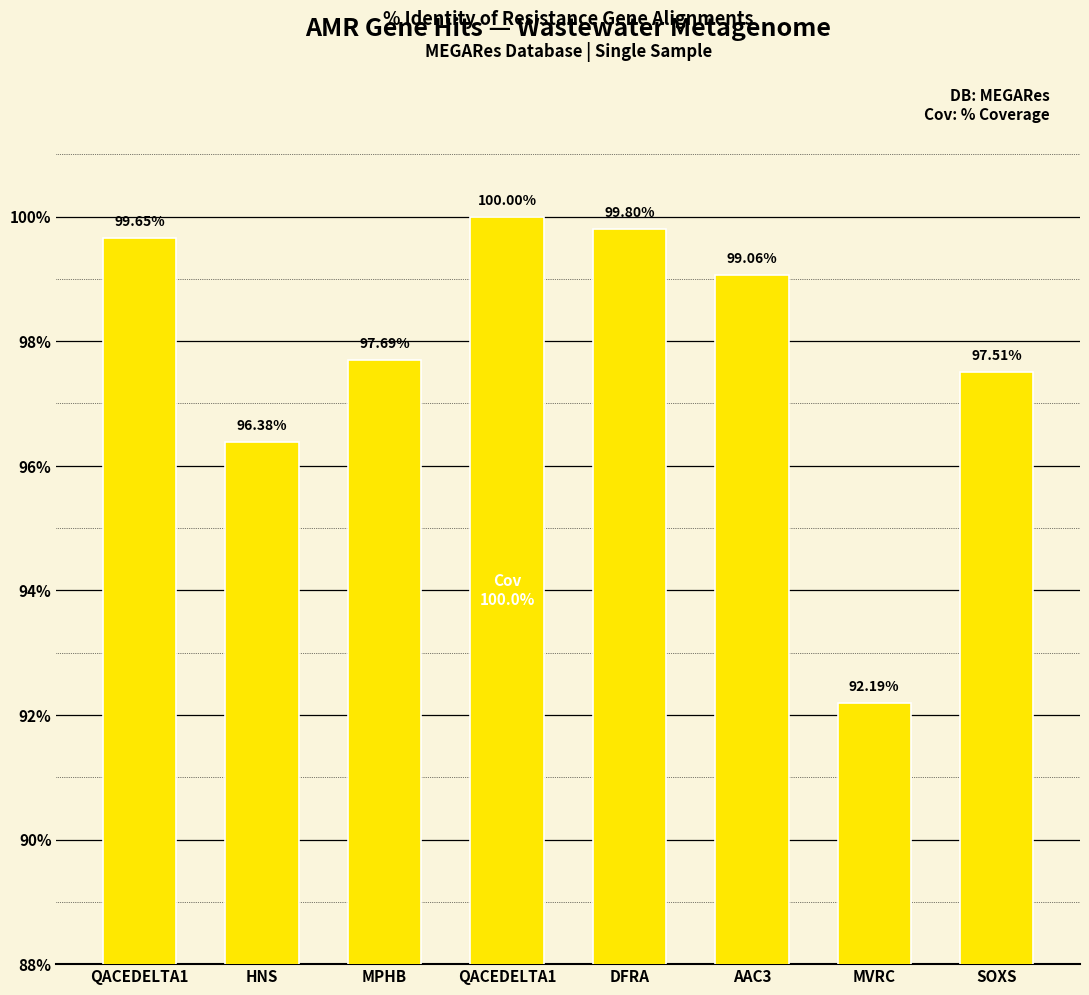

At which category does the chart reach its peak across all series?

QACEDELTA1